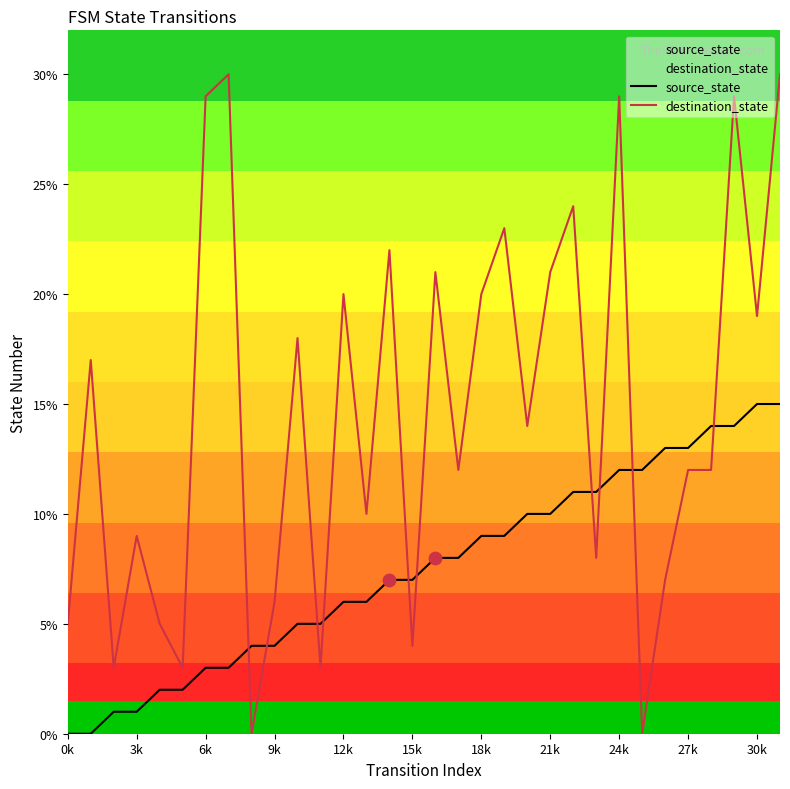

Which series contains the highest Y value?

destination_state